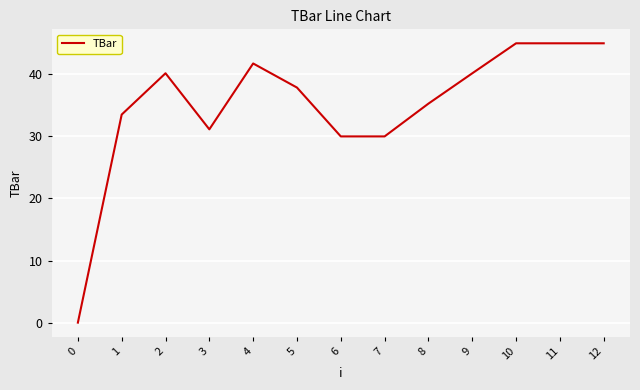

Is it true that the value at 8 is 52.1?

False